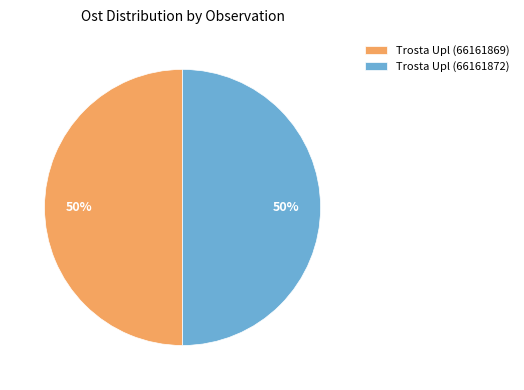

Combined, do Trosta Upl (66161869) and Trosta Upl (66161872) account for over 50%?

Yes